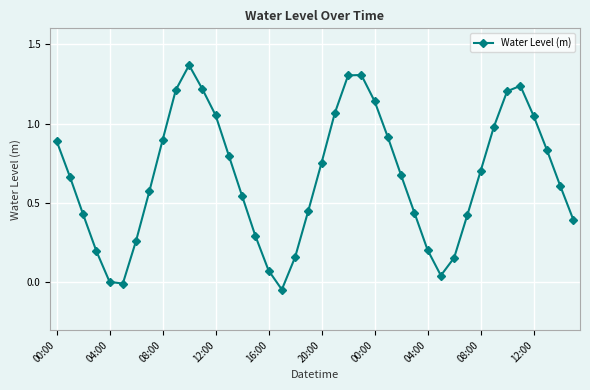

How many points are lower than both their immediate neighbors (excluding endpoints)?

3